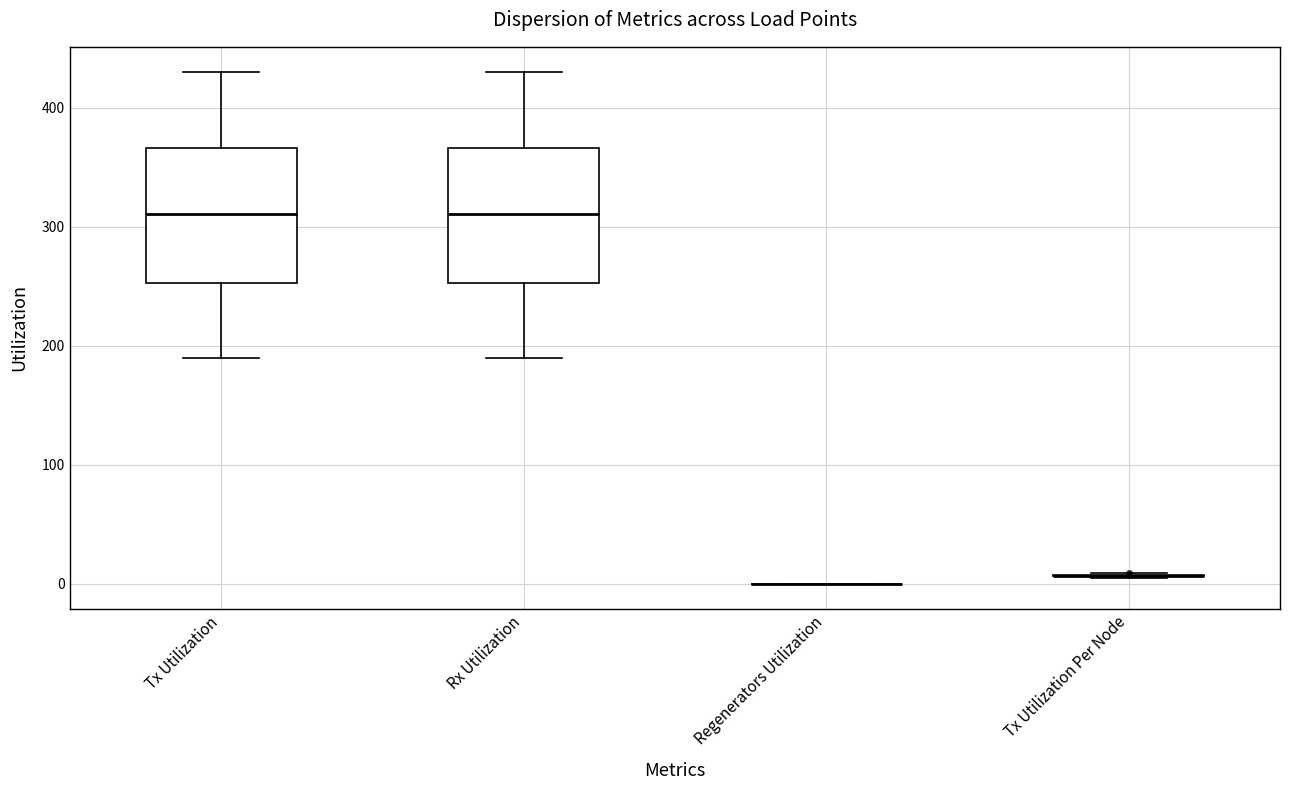

Reading left to right, transcribe this box plot: for each box, give where its median line is, the range the box spans, and where its two whiskers end, as read against the y-axis. The values are not printed on the chart, so give them approximately, as read against the axis.

Tx Utilization: median 310, box 250 to 370, whiskers 190 to 430
Rx Utilization: median 310, box 250 to 370, whiskers 190 to 430
Regenerators Utilization: box collapsed to a line at 0, whiskers 0 to 0
Tx Utilization Per Node: box collapsed to a line at 10, whiskers 0 to 10